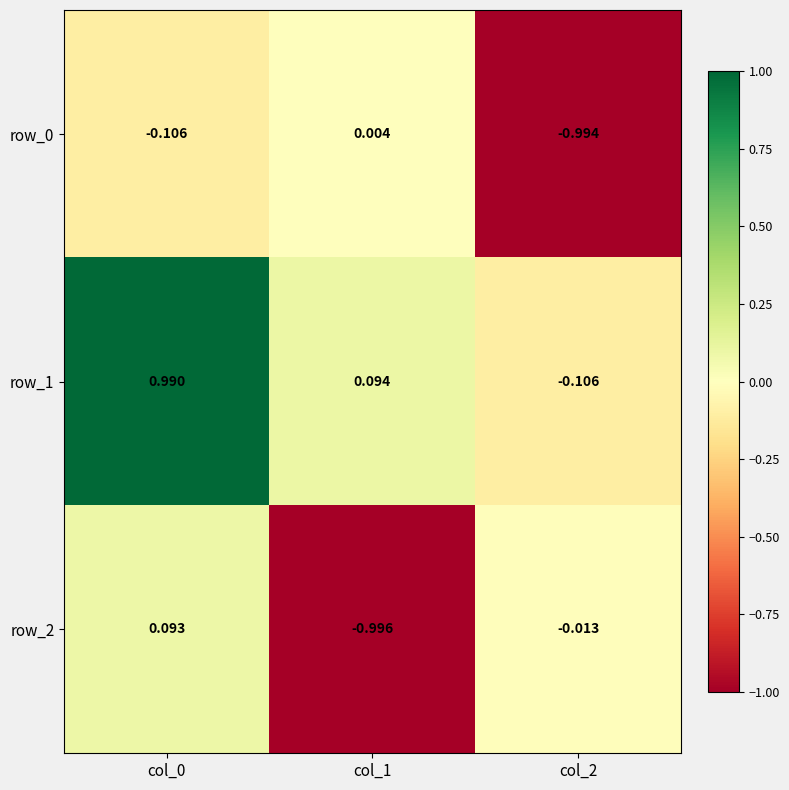

Is the value of row_2 at col_0 greater than the value of row_0 at col_0?

Yes